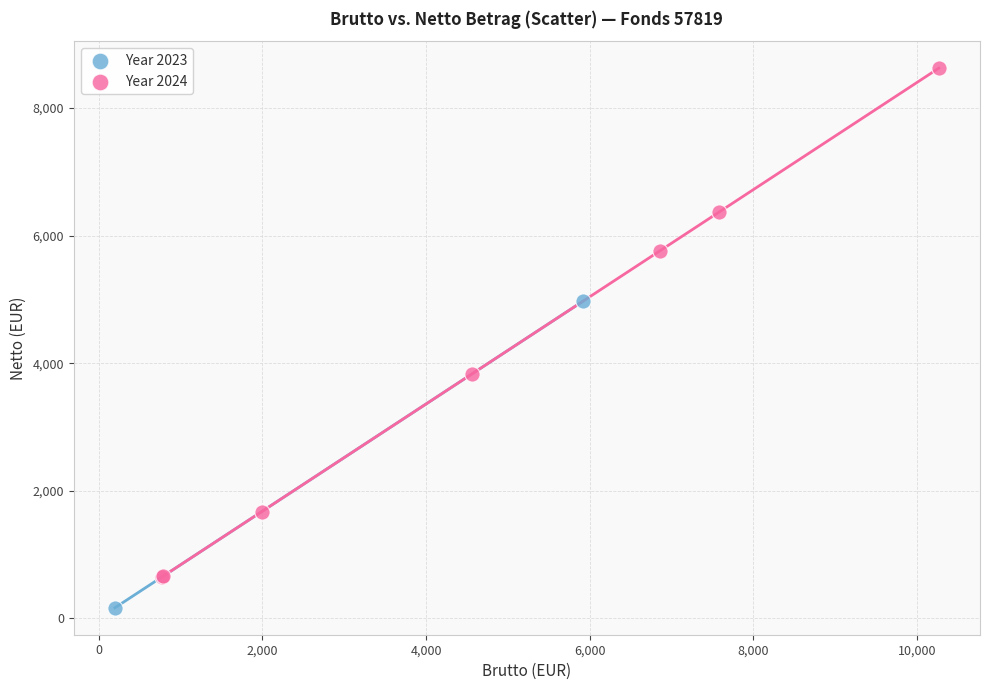

What are all the series names shown in the legend?

Year 2023, Year 2024